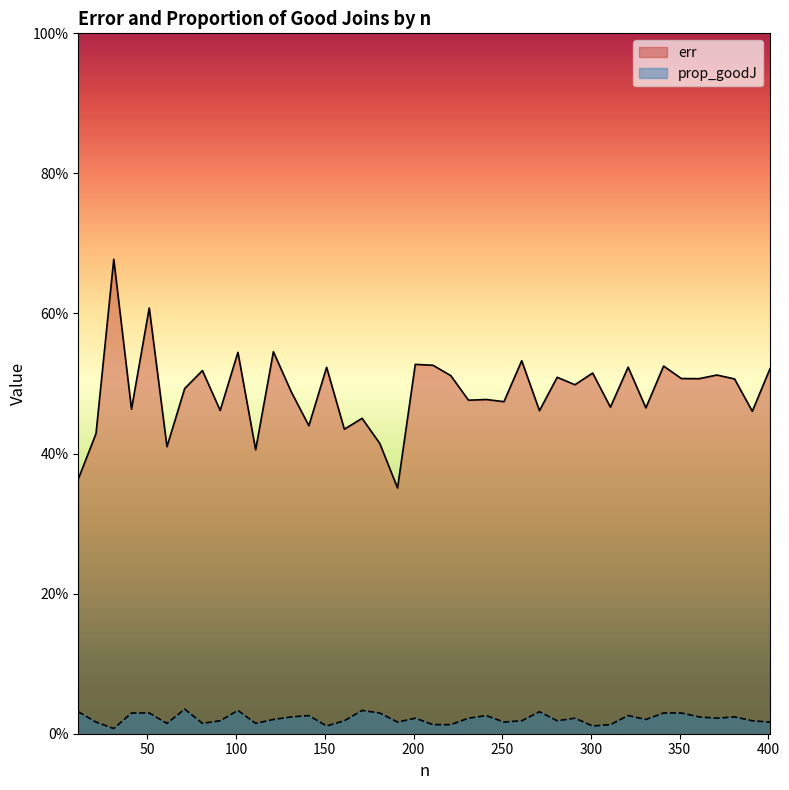

True or false: prop_goodJ has more than 1 points higher than both neighbors.

True